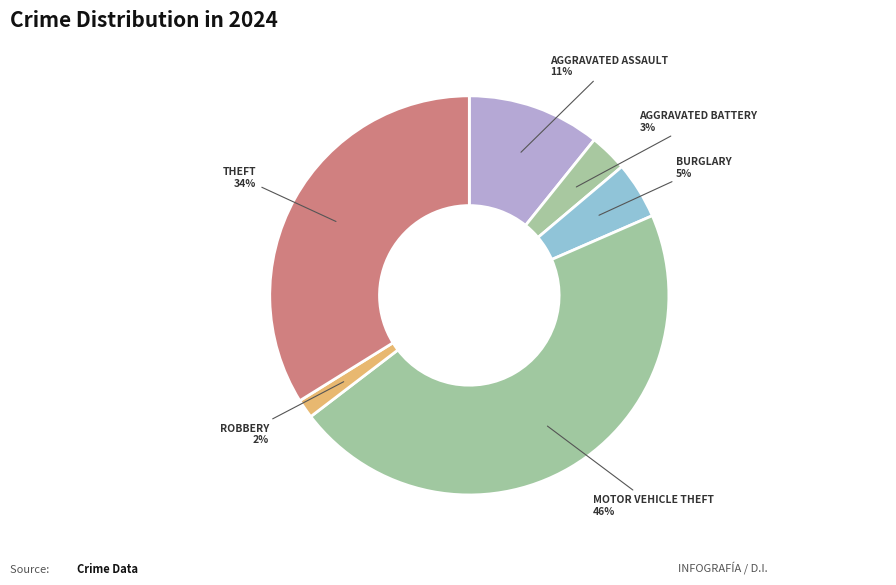

How many segments does this pie chart have?

6